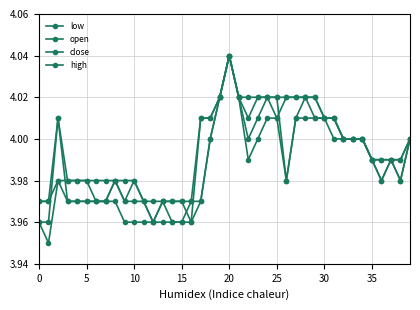

At which category is the sum across all series the highest?

20